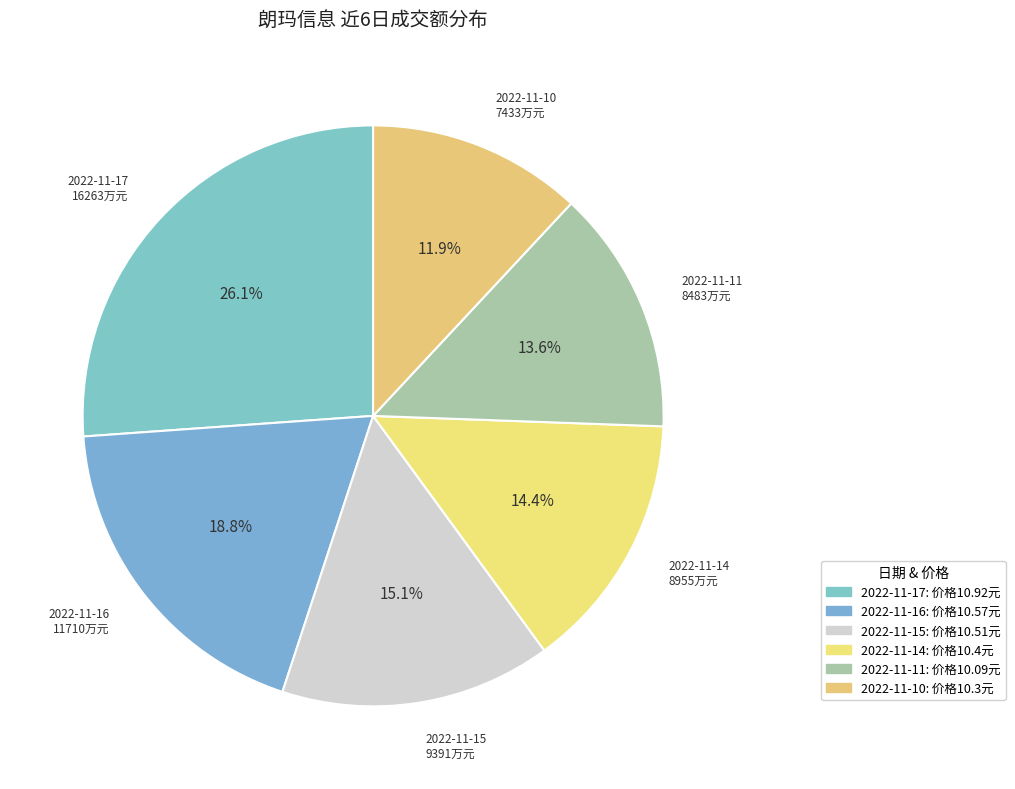

Approximately how many times larger is the value at 2022-11-16 compared to 2022-11-10?

1.6